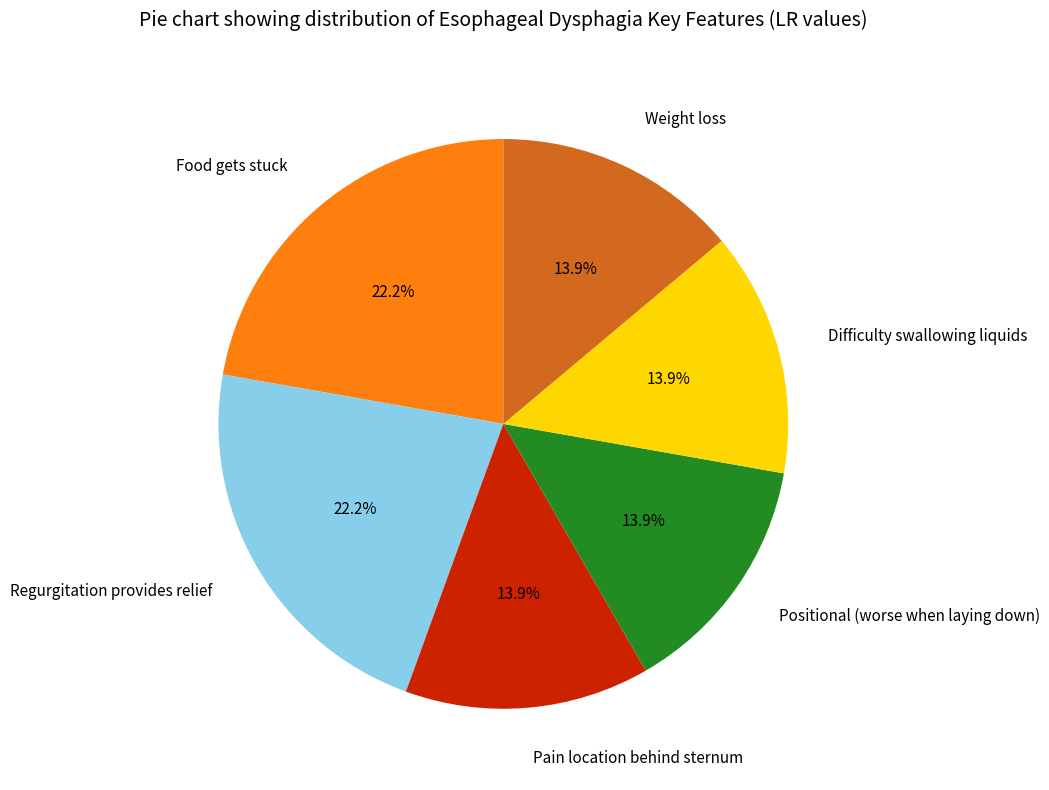

Which has a higher value, Food gets stuck or Difficulty swallowing liquids?

Food gets stuck